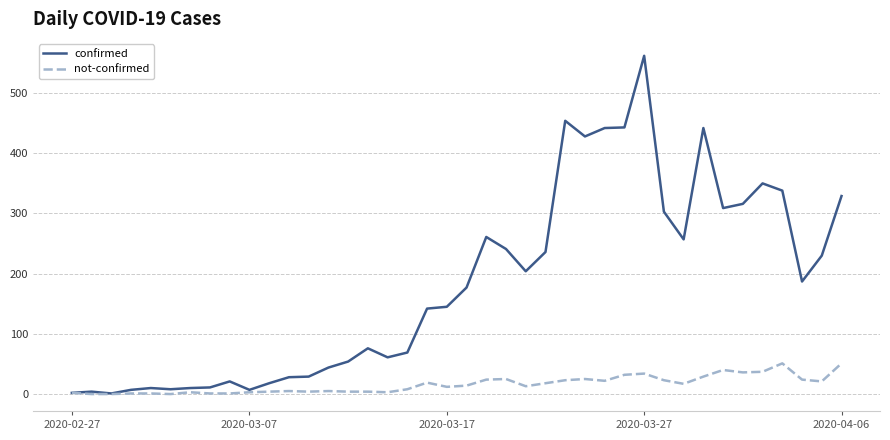

List the series in order of their overall mean, highest first.

confirmed, not-confirmed